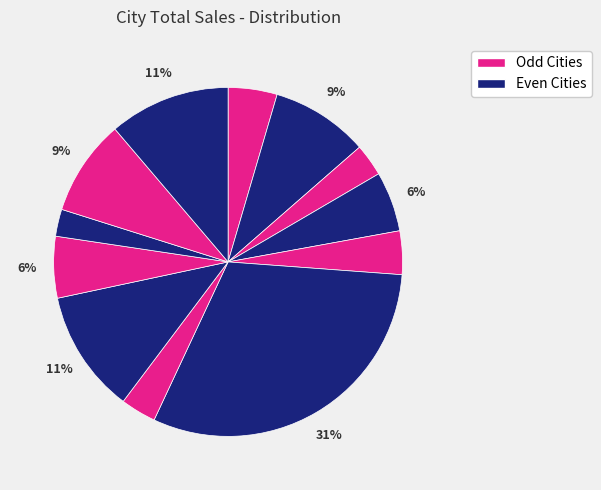

How many segments does this pie chart have?

12